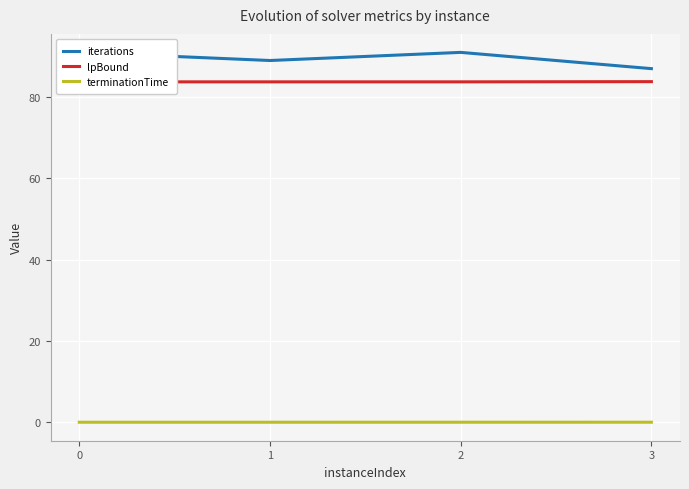

The value of terminationTime at 2 is 0.0. True or false?

True